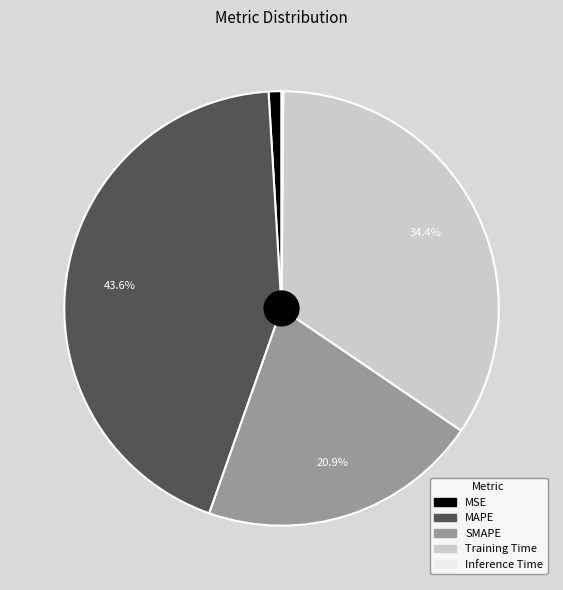

The Training Time slice represents 34% of the pie. True or false?

True